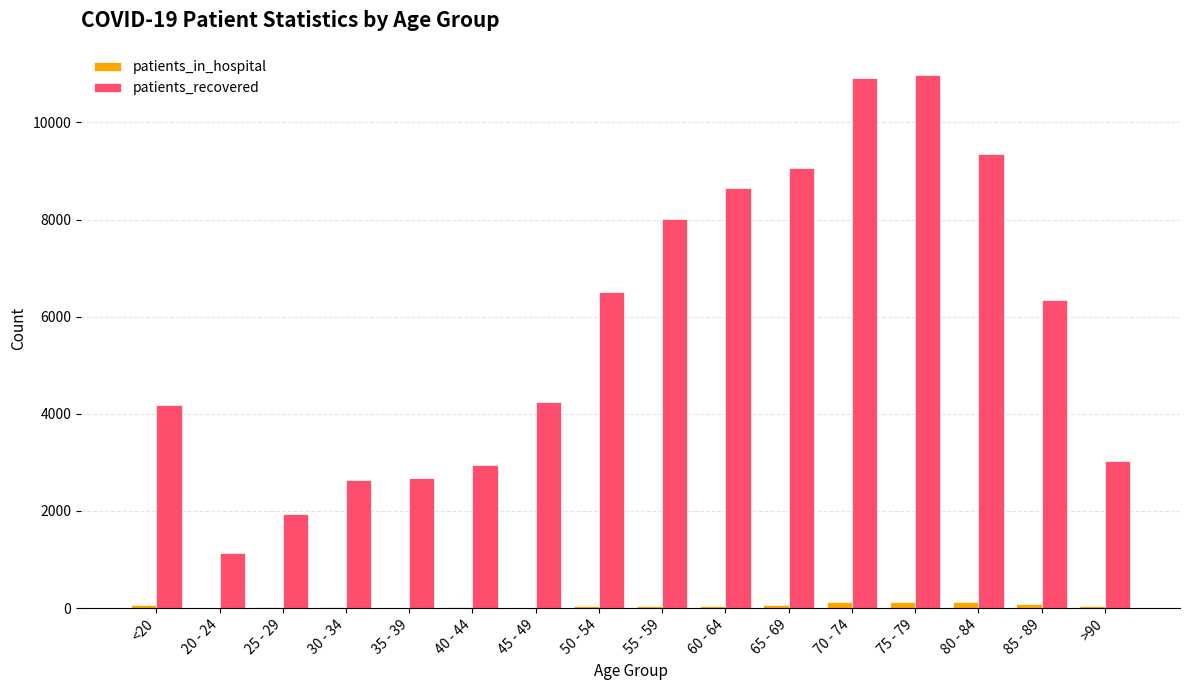

Which series changed the most between 75 - 79 and 80 - 84?

patients_recovered